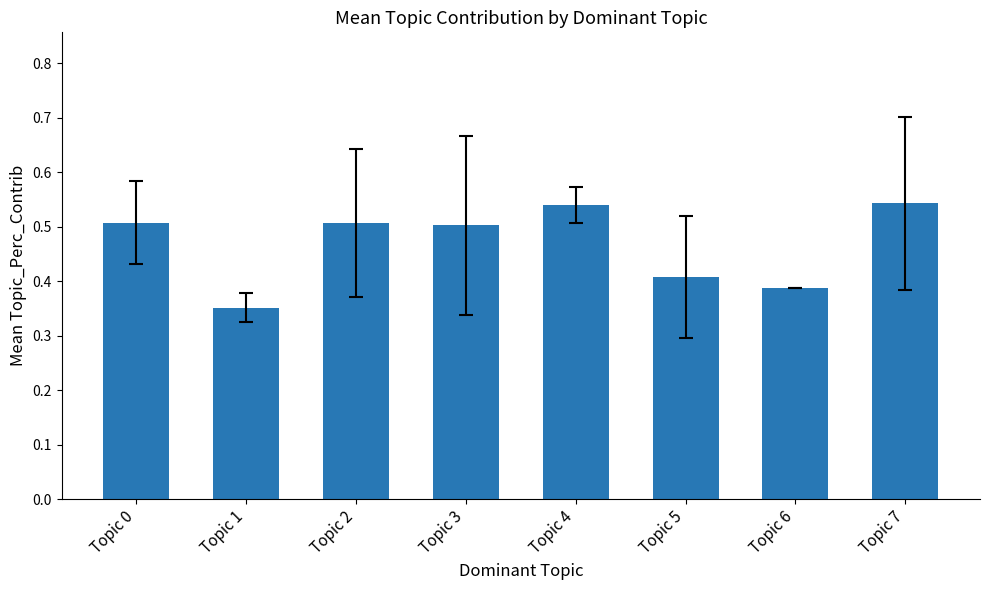

What is the sum of the values at Topic 3 and Topic 4?

1.0